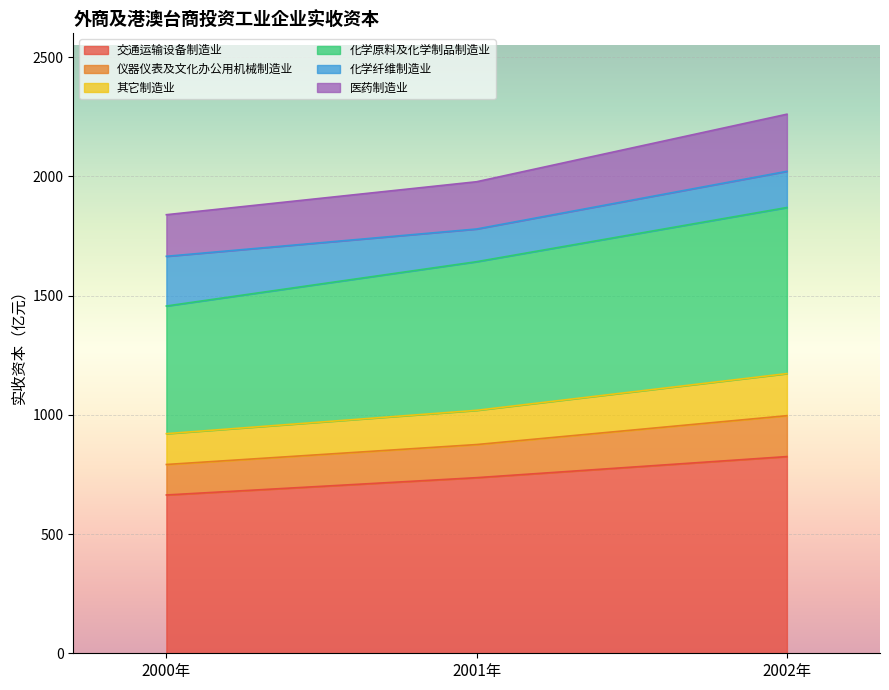

What position from the left is 2002年?

3